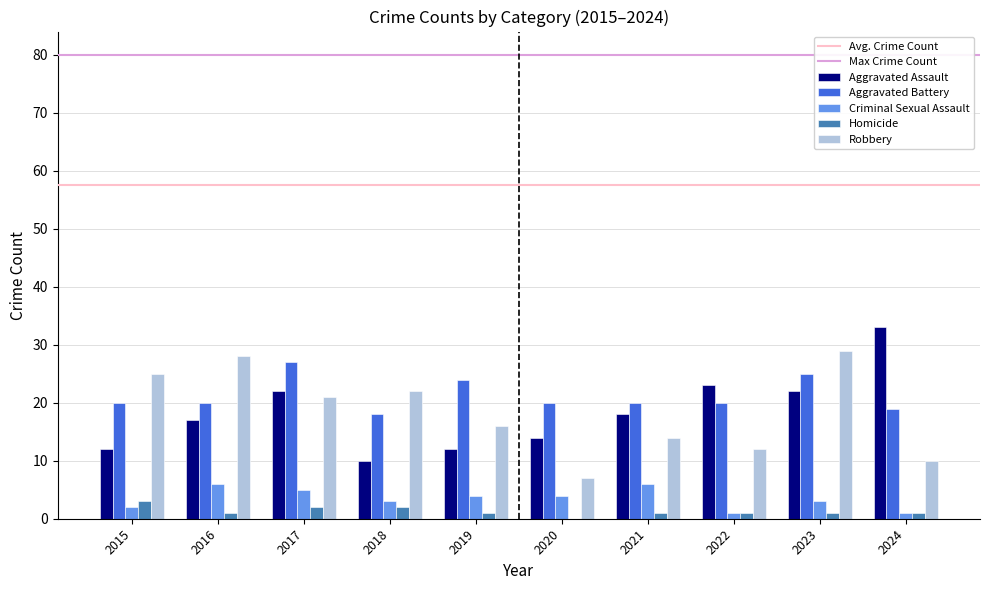

Reading left to right, list all the values displayed in this chart.

Aggravated Assault: 12	17	22	10	12	14	18	23	22	33
Aggravated Battery: 20	20	27	18	24	20	20	20	25	19
Criminal Sexual Assault: 2	6	5	3	4	4	6	1	3	1
Homicide: 3	1	2	2	1	0	1	1	1	1
Robbery: 25	28	21	22	16	7	14	12	29	10